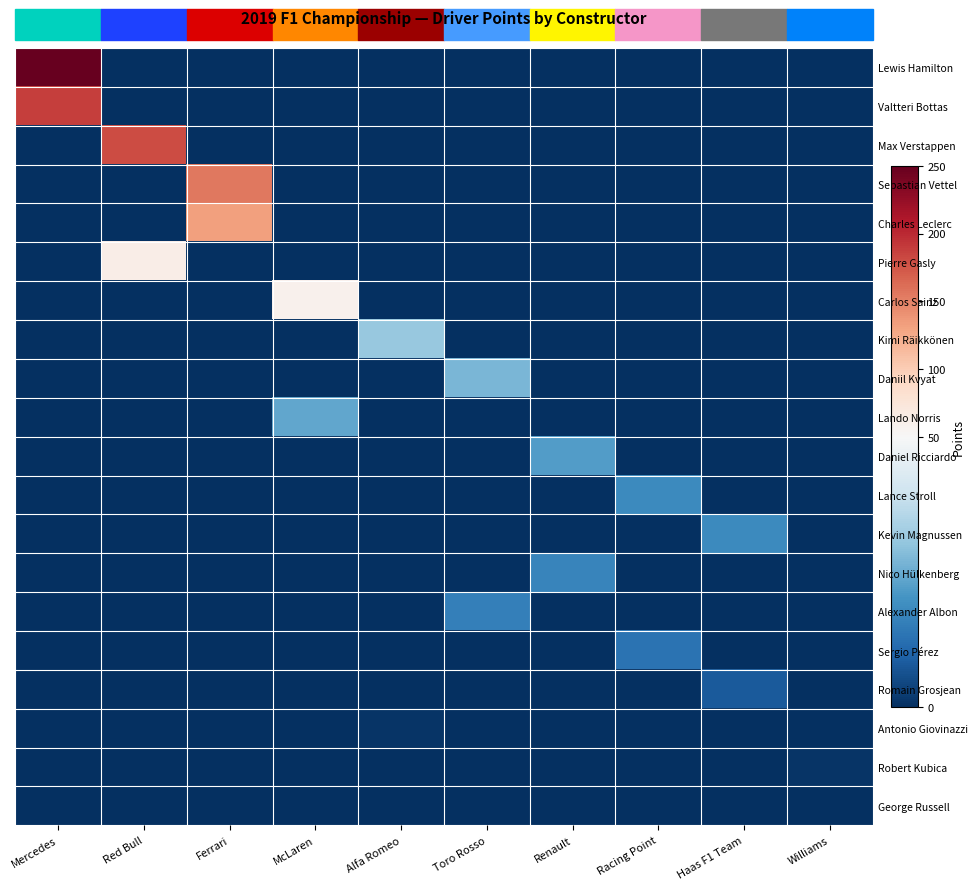

What is the spread (max minus min) of values at Red Bull?

181